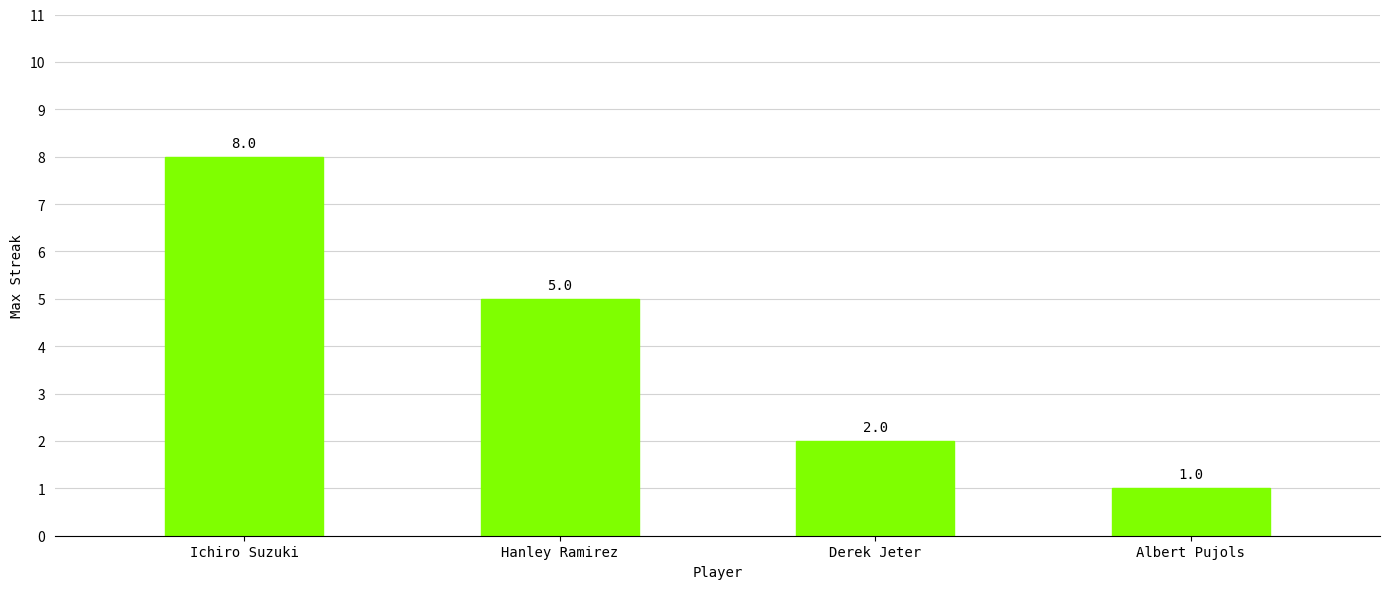

Which has a higher value, Ichiro Suzuki or Hanley Ramirez?

Ichiro Suzuki